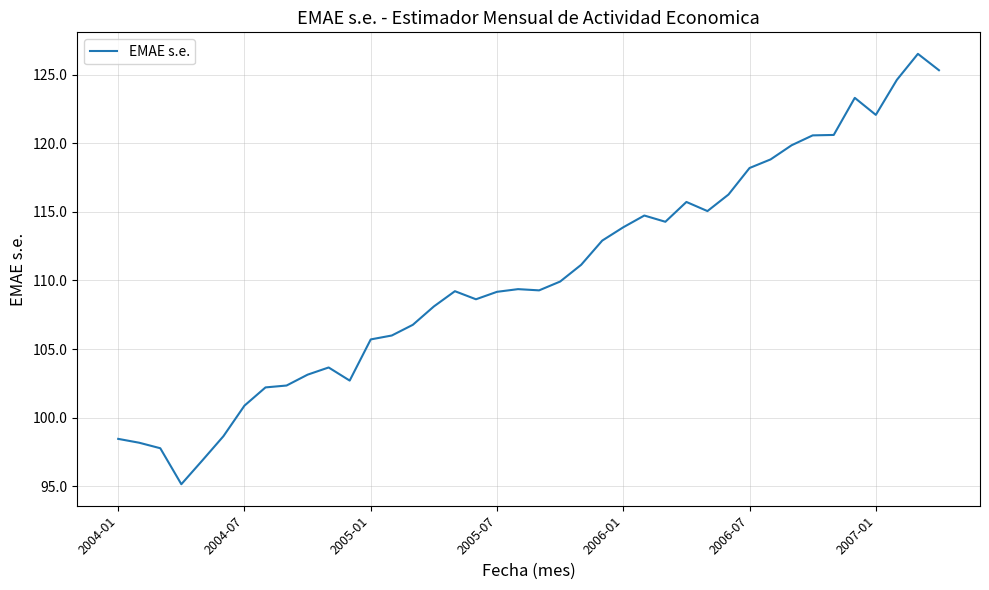

What is the maximum value shown in the chart?

126.5